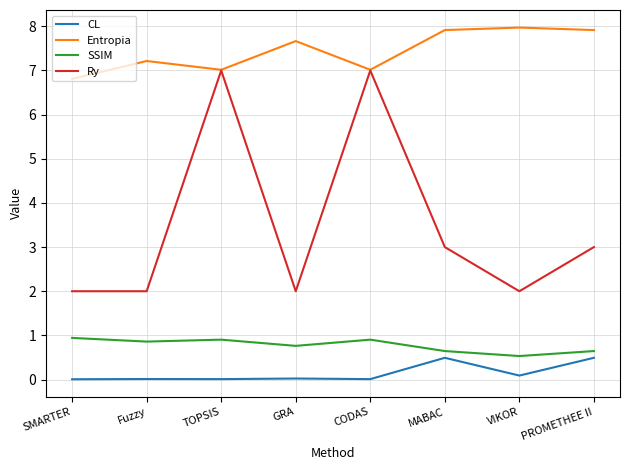

How many lines are shown in the chart?

4